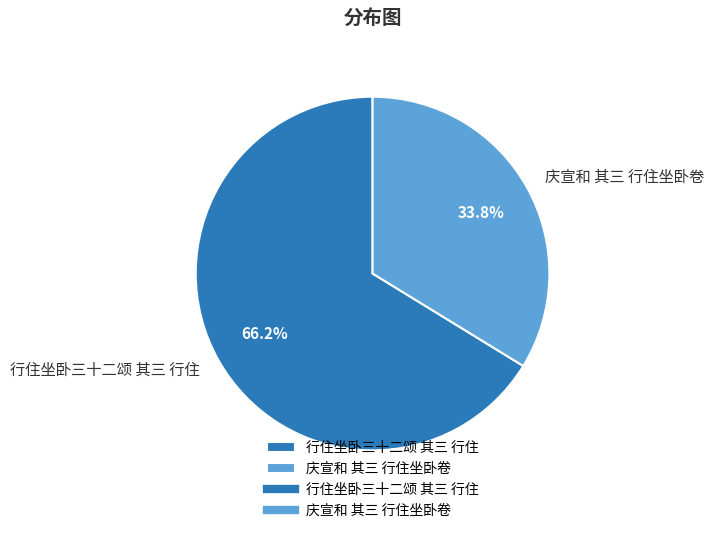

To the nearest percent, what is the difference between the largest and smallest slice percentages?

32%